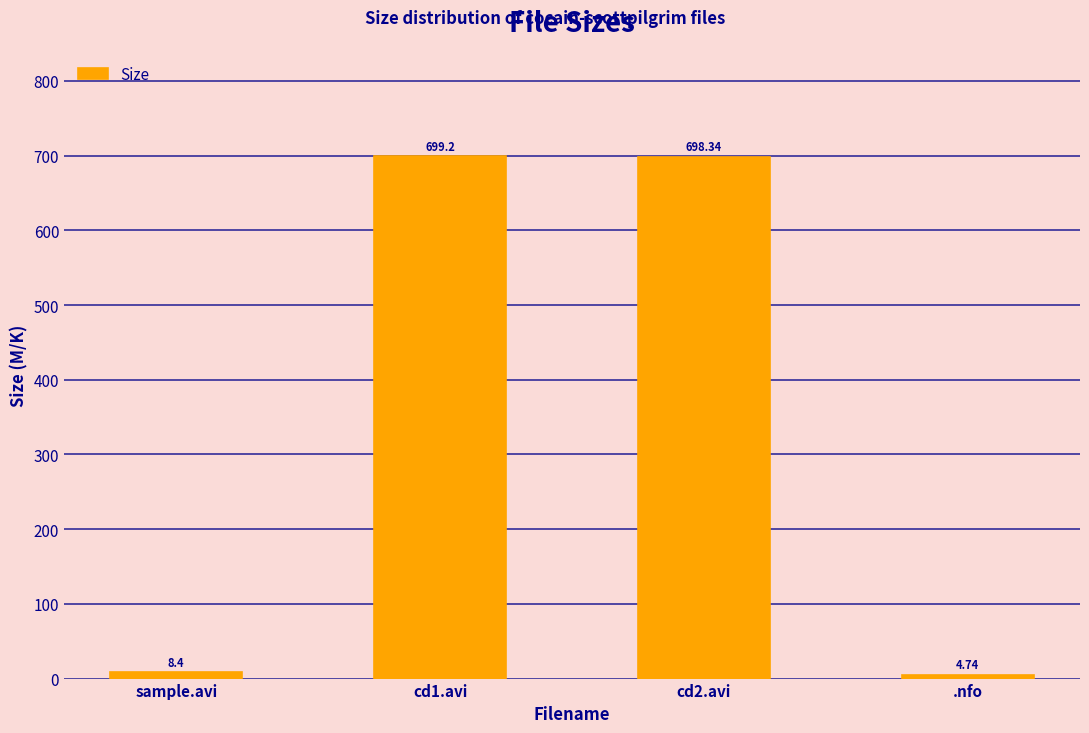

At which label does the data first exceed 698?

cd1.avi